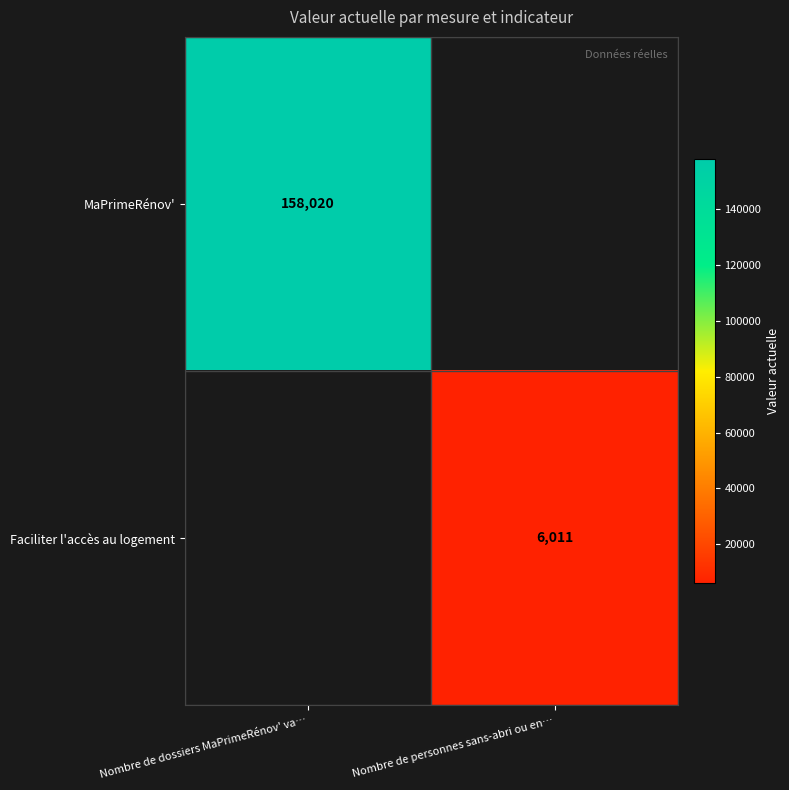

True or false: MaPrimeRénov' has a value of 158020 at Nombre de dossiers MaPrimeRénov' va….

True